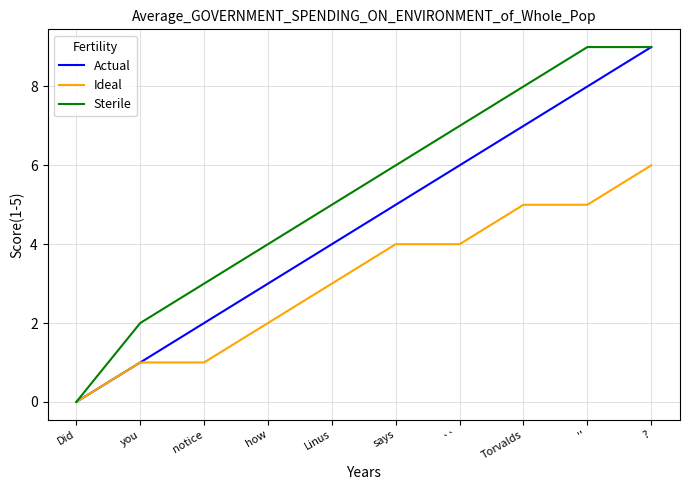

Reading right to left, transcribe all the data shown in this chart.

Actual: ?=9	''=8	Torvalds=7	``=6	says=5	Linus=4	how=3	notice=2	you=1	Did=0
Ideal: ?=6	''=5	Torvalds=5	``=4	says=4	Linus=3	how=2	notice=1	you=1	Did=0
Sterile: ?=9	''=9	Torvalds=8	``=7	says=6	Linus=5	how=4	notice=3	you=2	Did=0